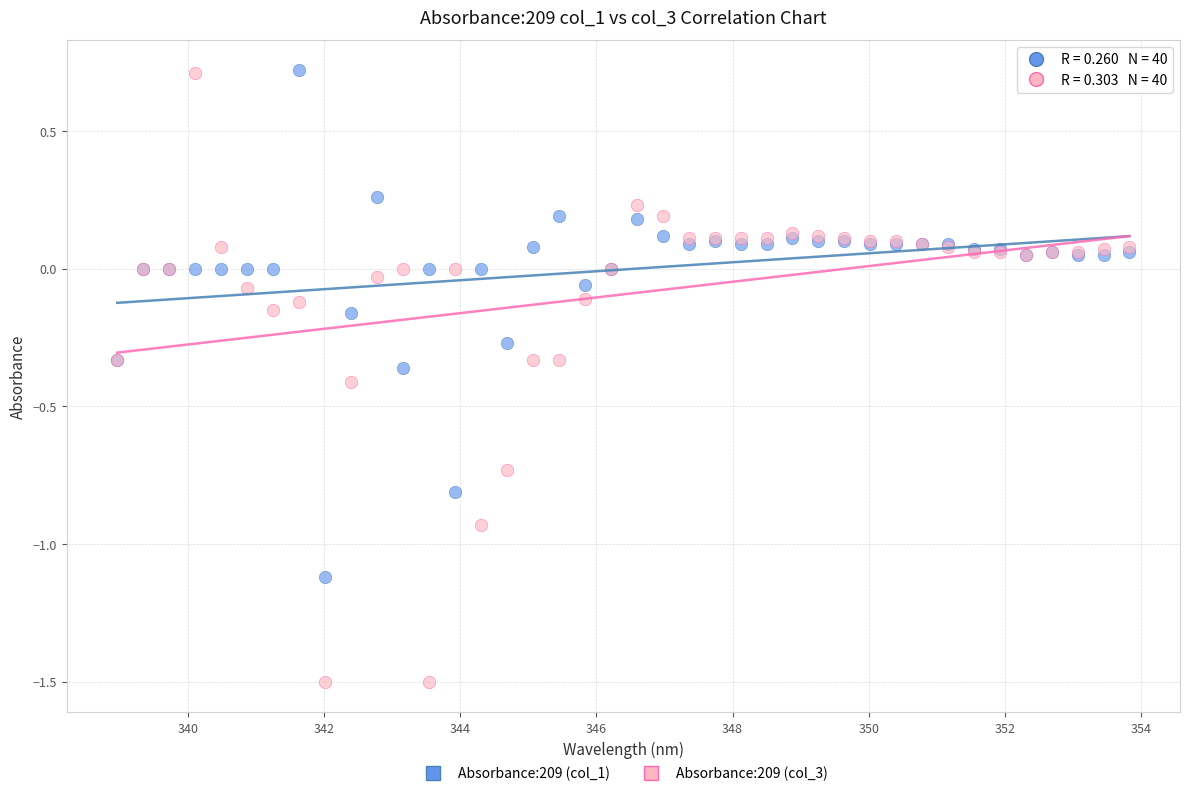

What are all the series names shown in the legend?

Absorbance:209 (col_1), Absorbance:209 (col_3)